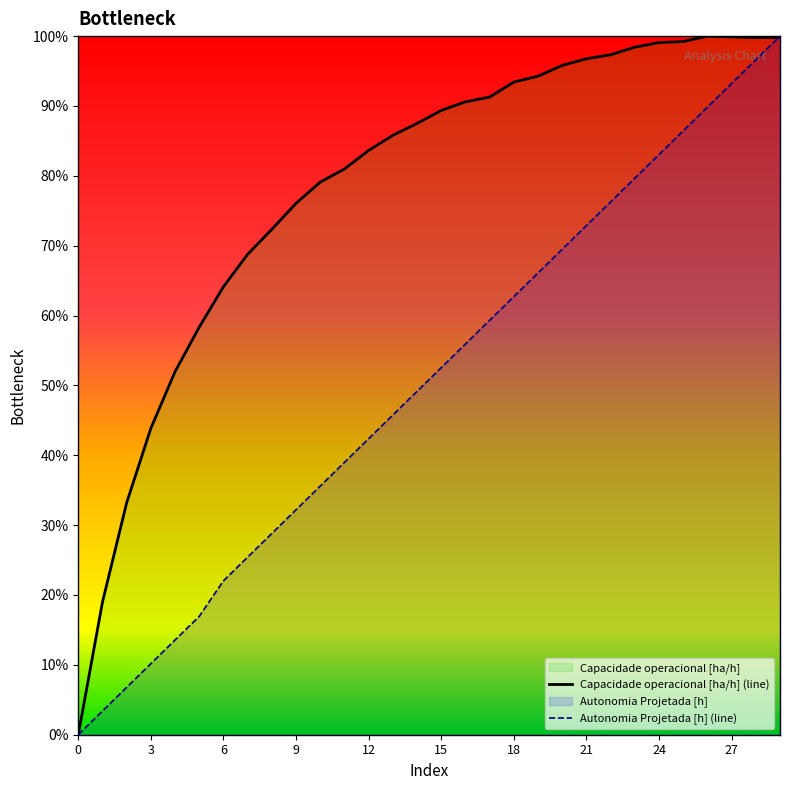

What is the difference between the Capacidade operacional [ha/h] (line) values at 17 and 25?

7.9